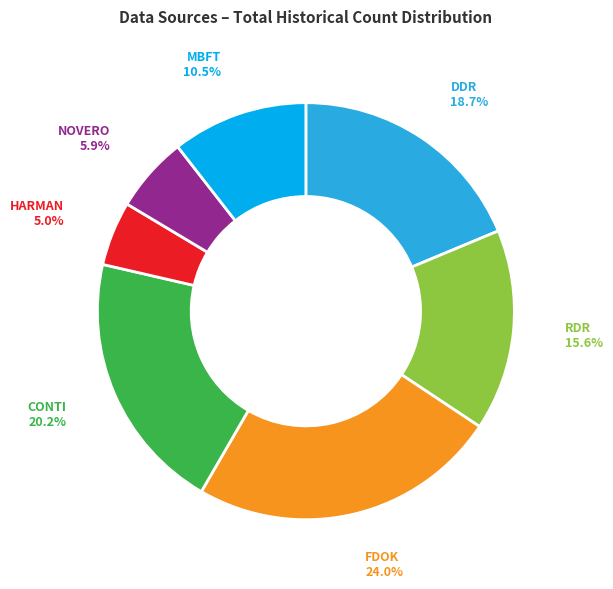

Is there any slice that represents more than half of the pie?

No